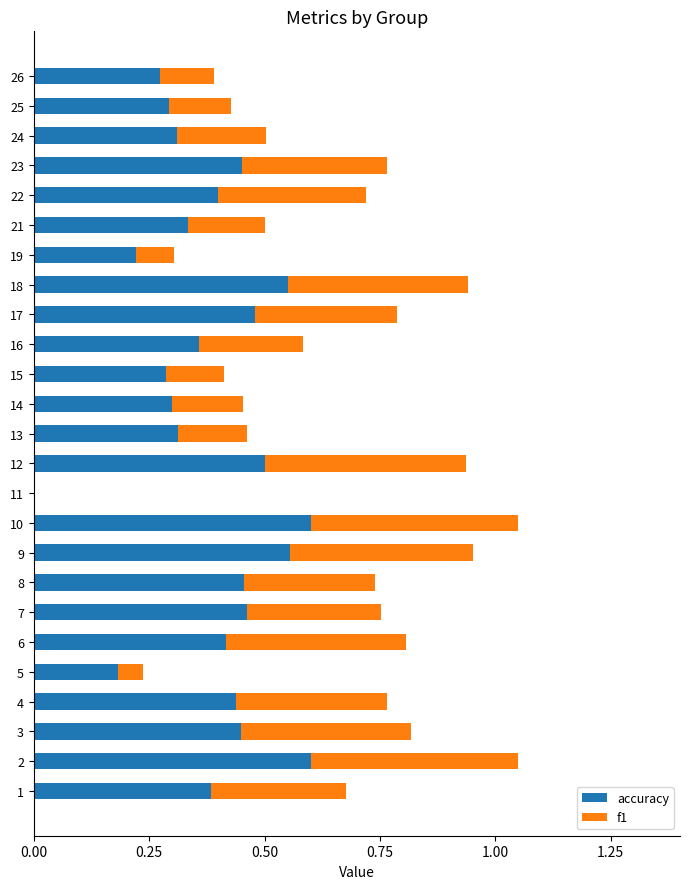

What is the sum of the accuracy values at 12 and 3?

0.9